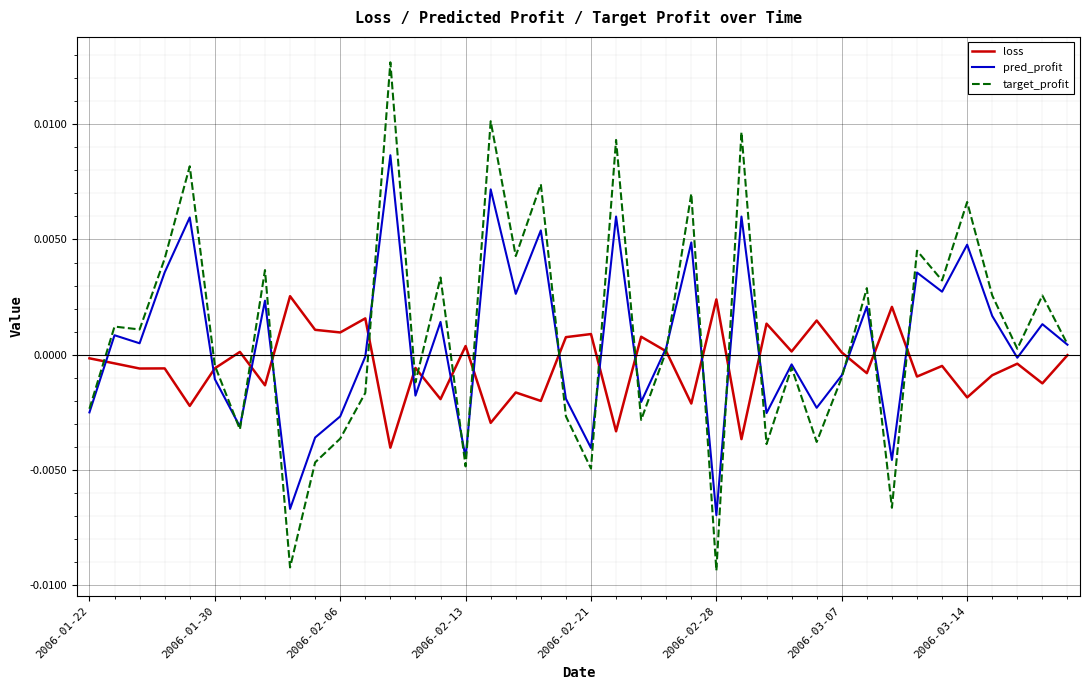

Which series has the largest range (max minus min)?

target_profit